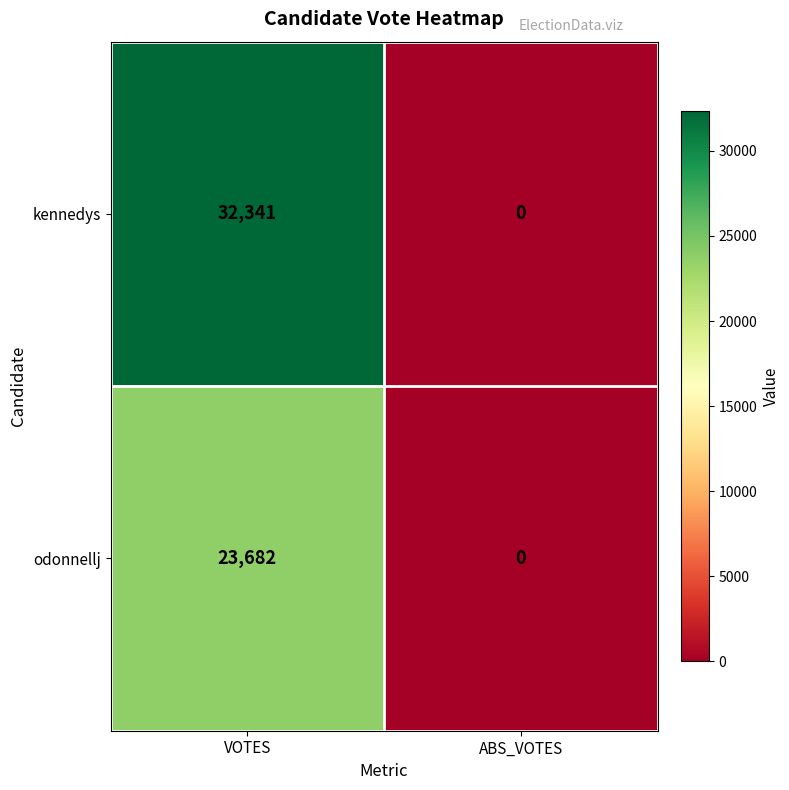

How many positive values does the kennedys series have?

1